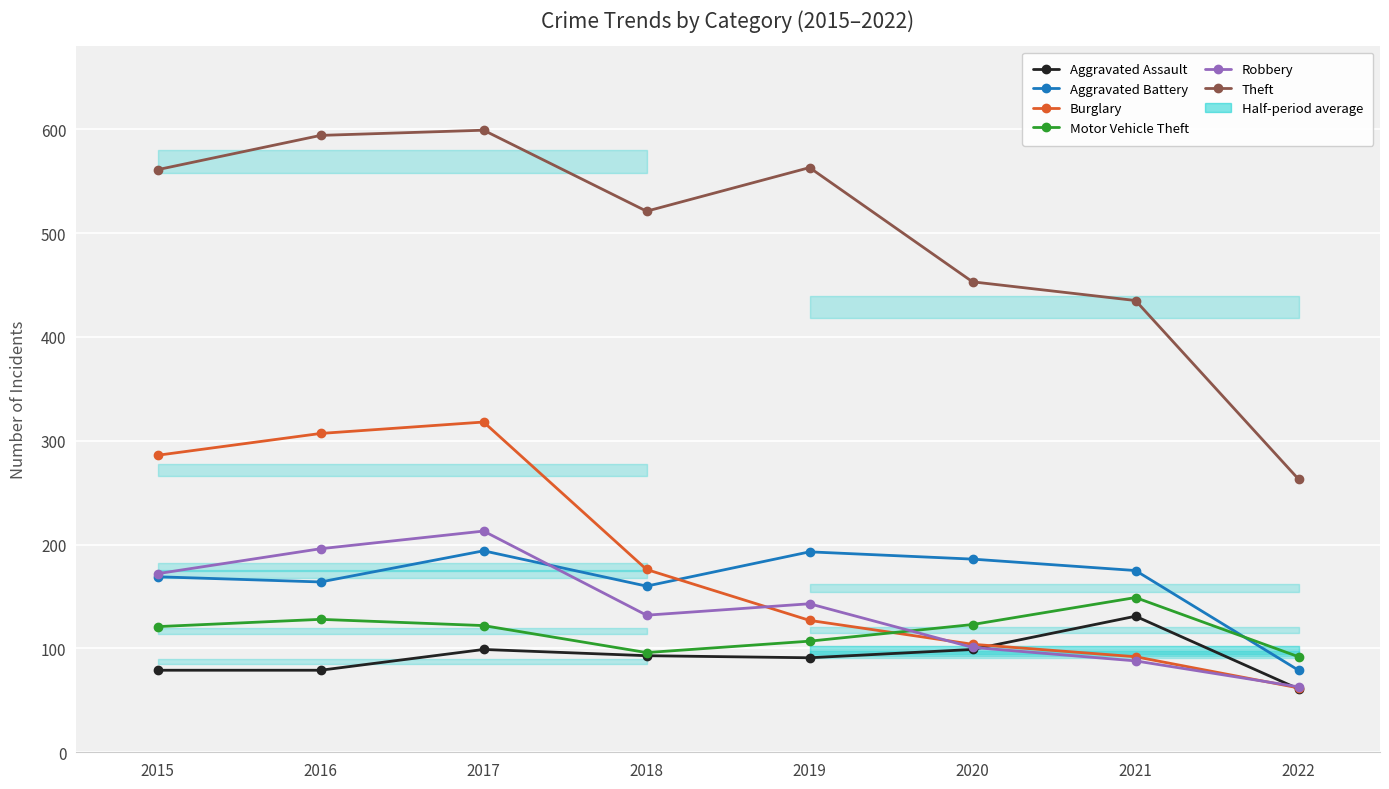

Does the chart display data point markers on the line(s)?

Yes